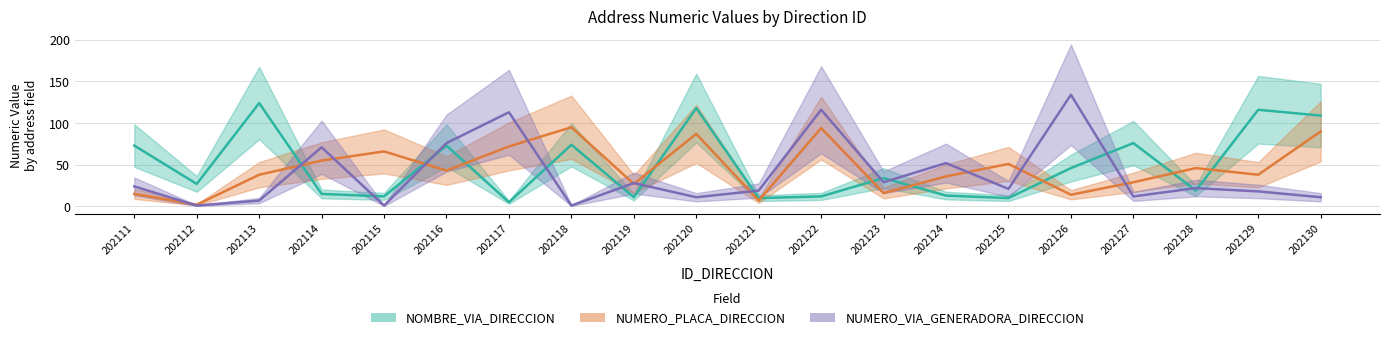

True or false: NUMERO_VIA_GENERADORA_DIRECCION and NOMBRE_VIA_DIRECCION intersect in this chart.

True